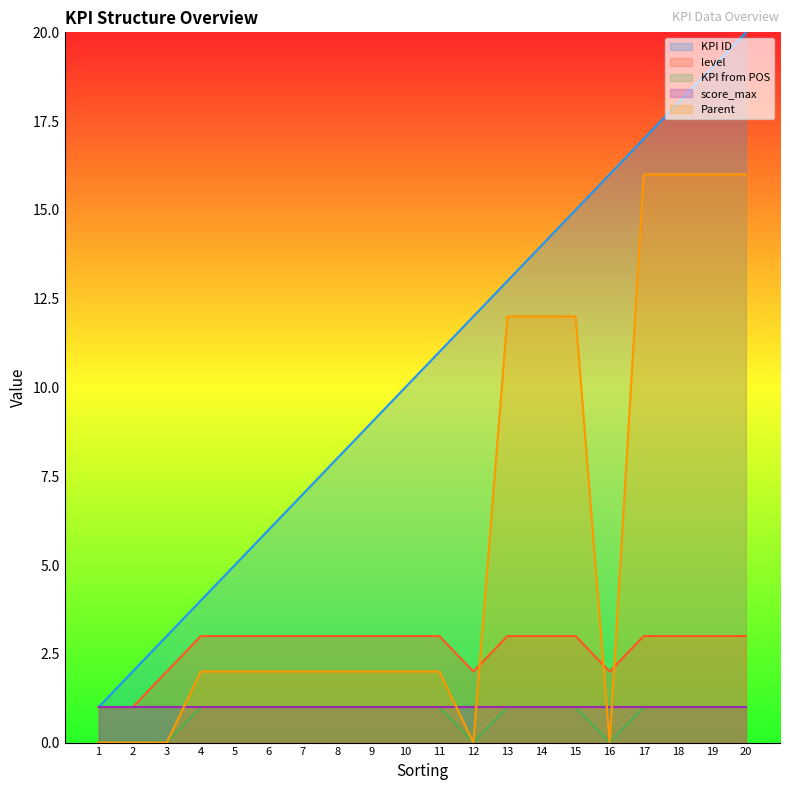

Is it true that level equals 3 at 17?

True